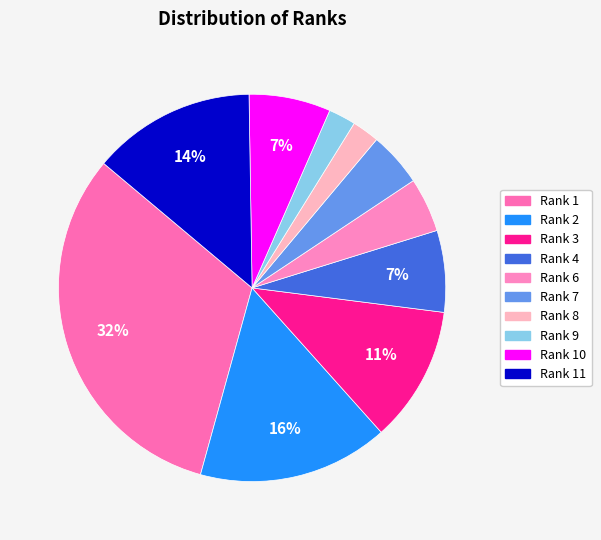

Which category has the smallest portion of the pie?

8